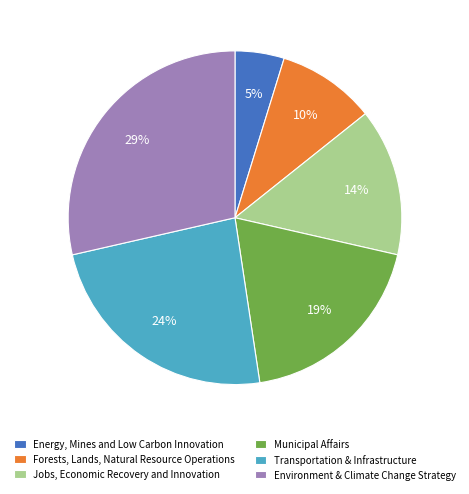

The Jobs, Economic Recovery and Innovation slice represents 20% of the pie. True or false?

False